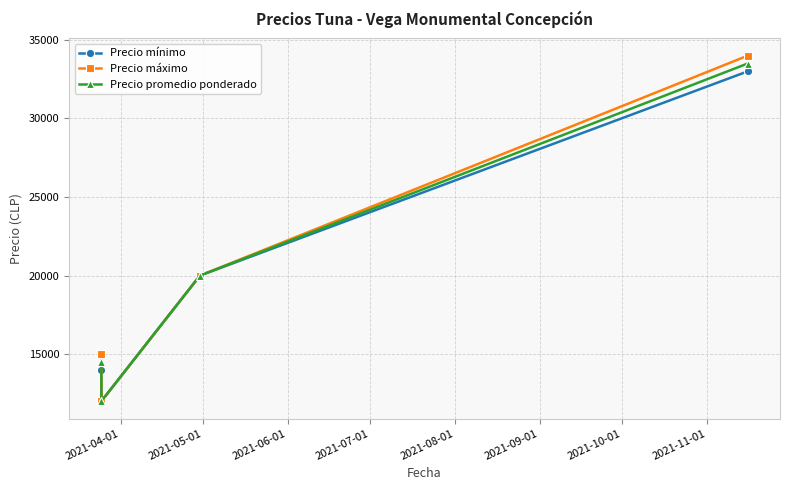

True or false: Precio promedio ponderado and Precio mínimo cross at least once.

False